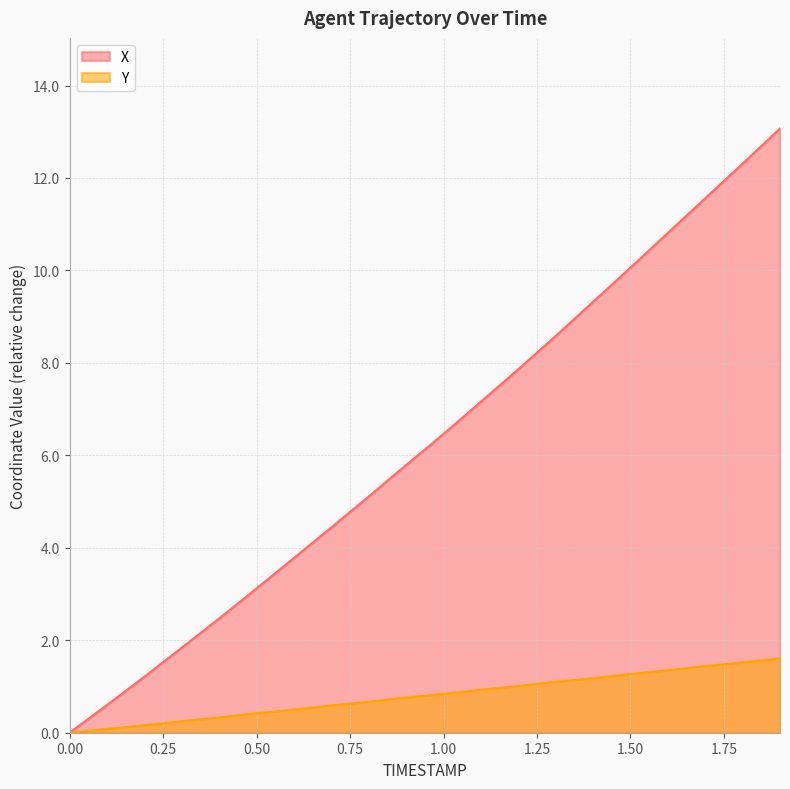

What is the total value across all series at 1.7?

13.0